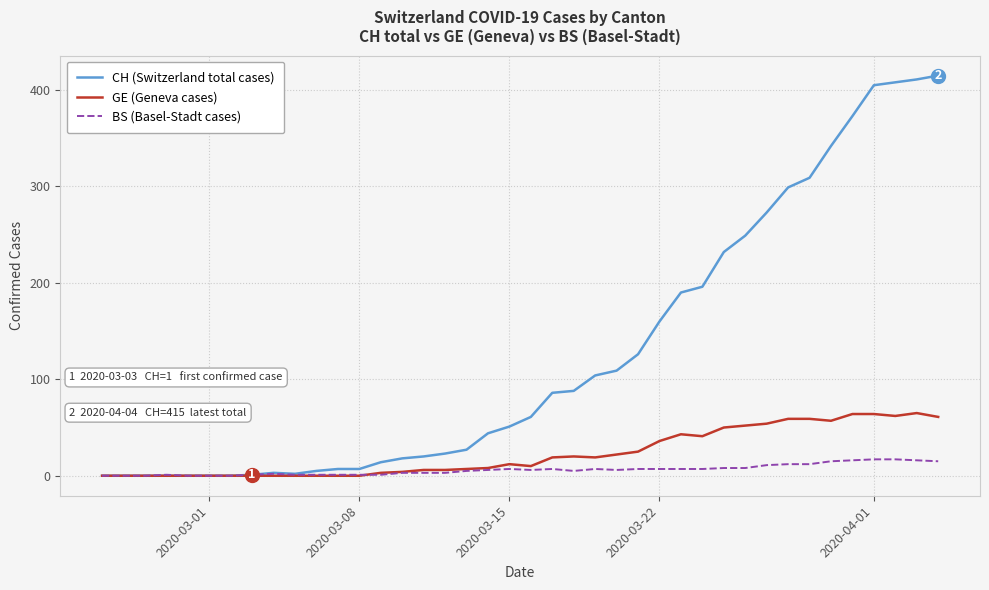

What is the difference between the maximum and minimum values in the BS (Basel-Stadt cases) series?

17